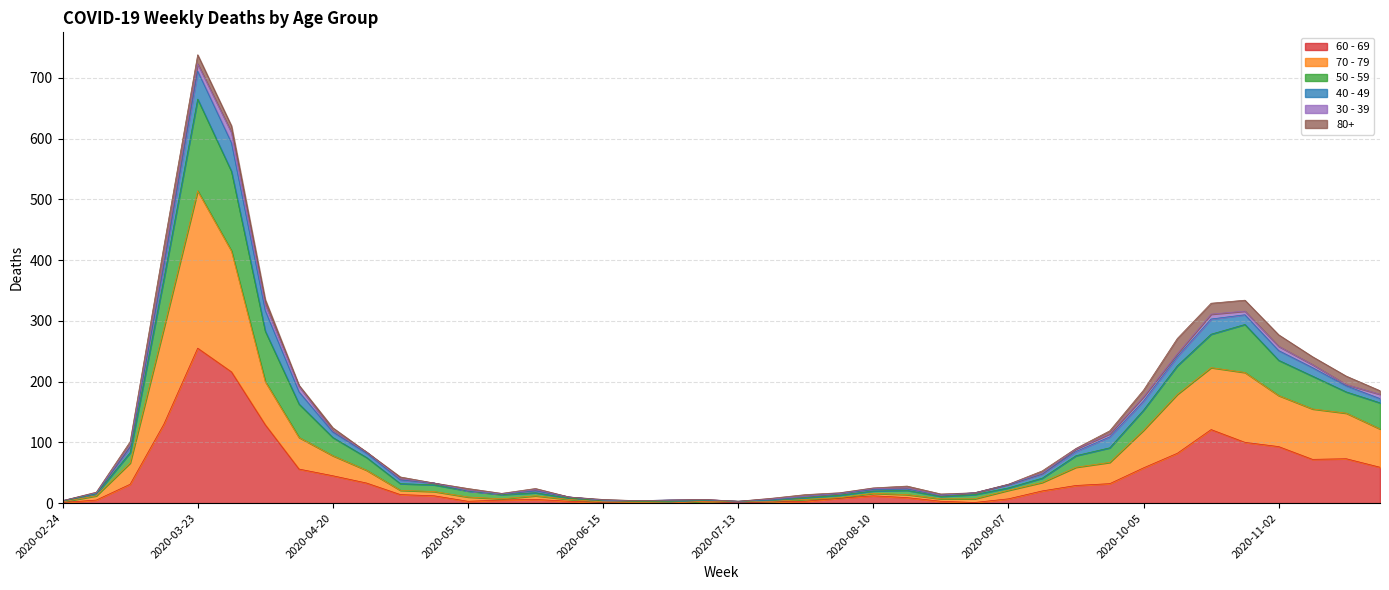

True or false: 50 - 59 and 70 - 79 cross at least once.

False